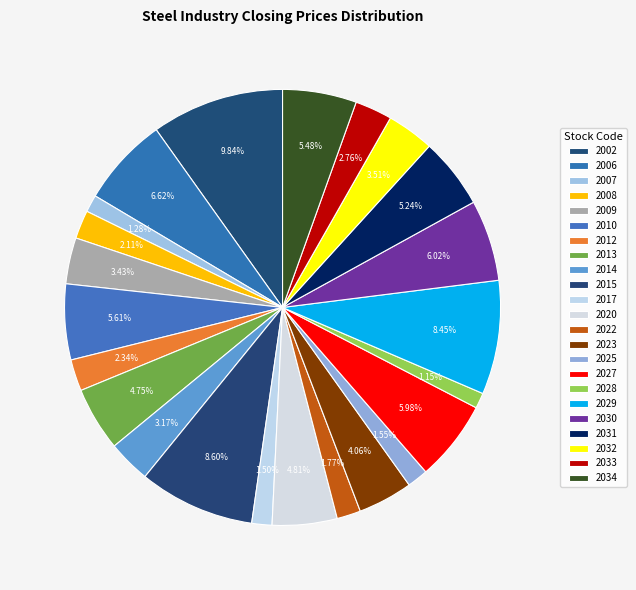

Count the number of slices in the pie.

23